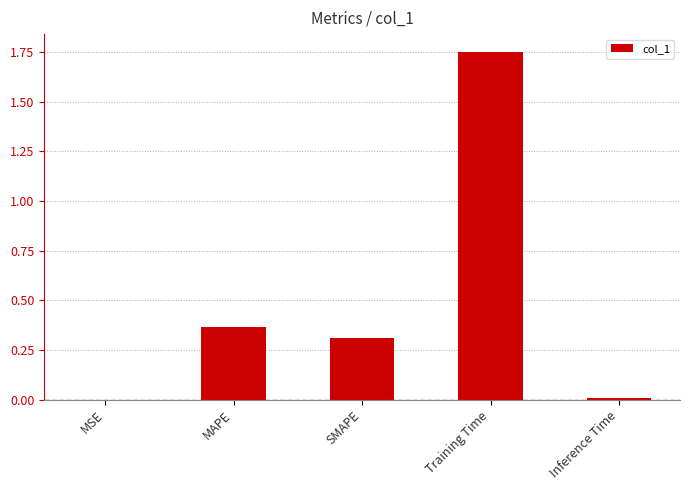

How many categories are shown in the chart?

5